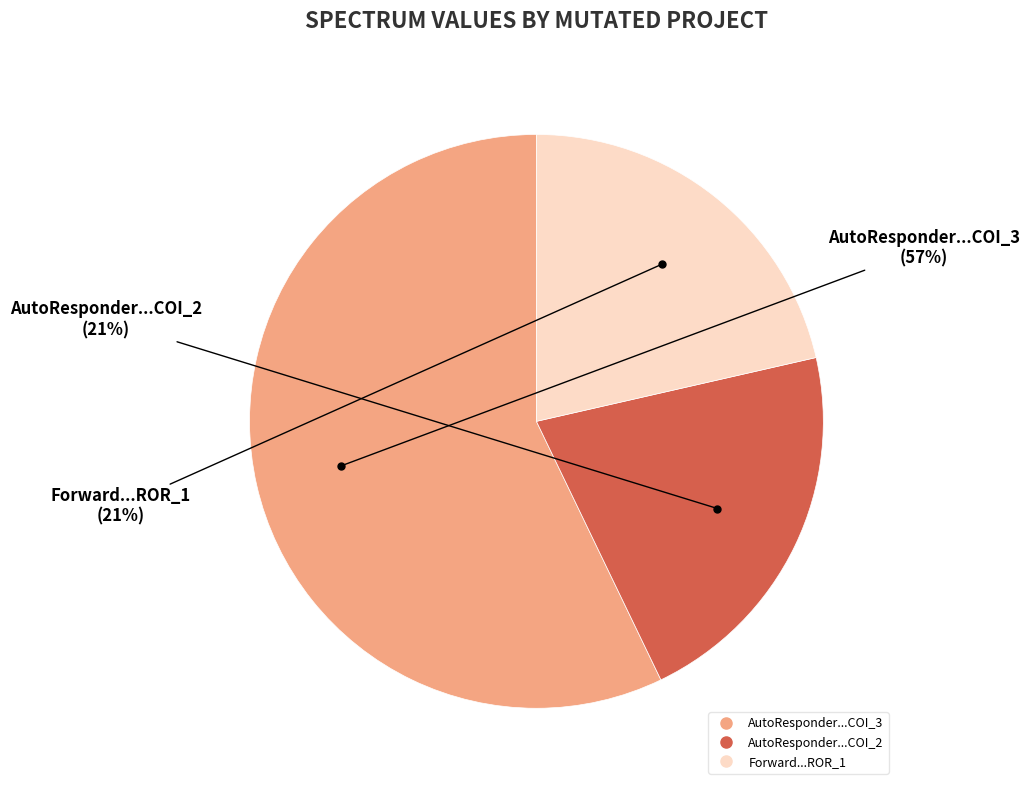

Is there any slice that represents more than half of the pie?

Yes